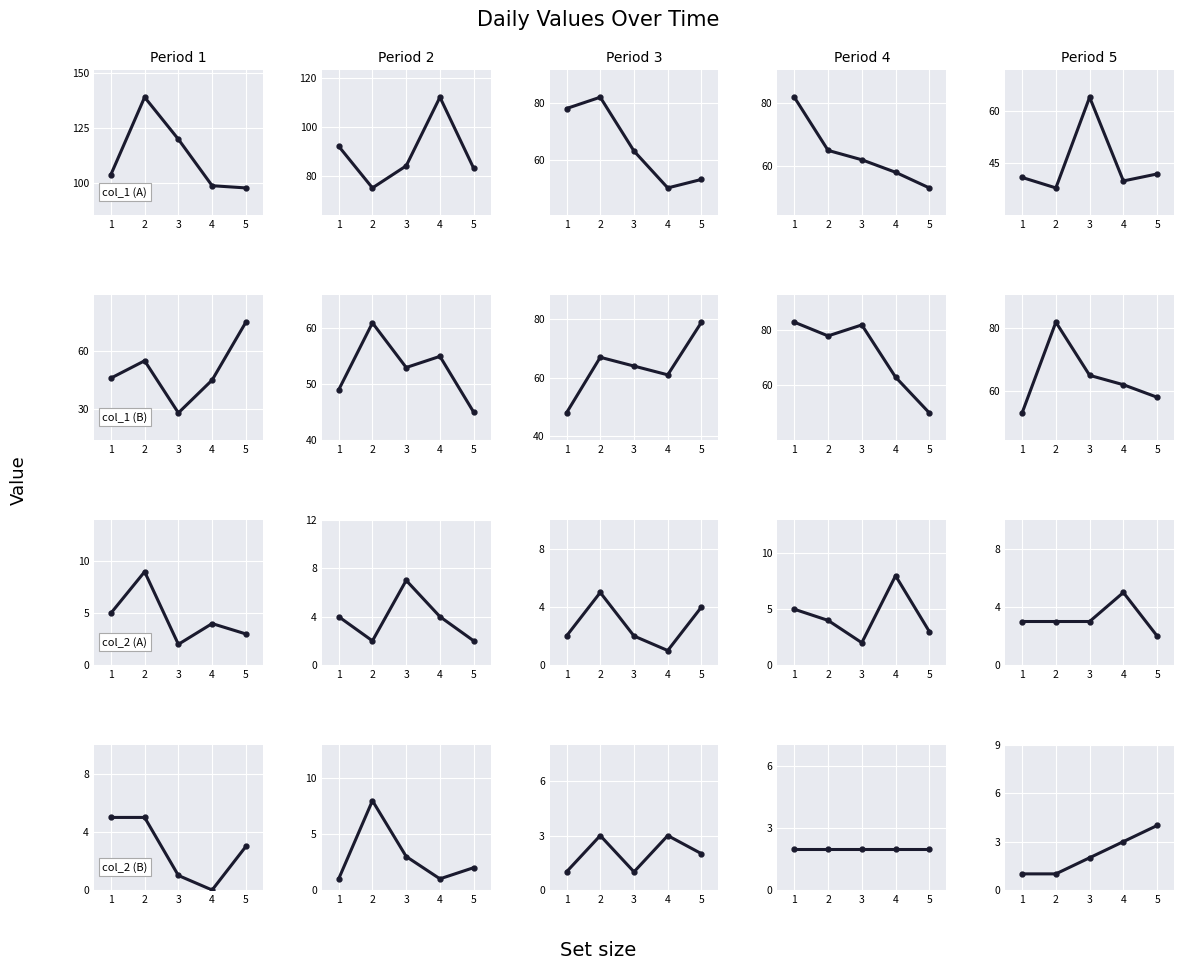

At which label does Period 3 reach its minimum?

1